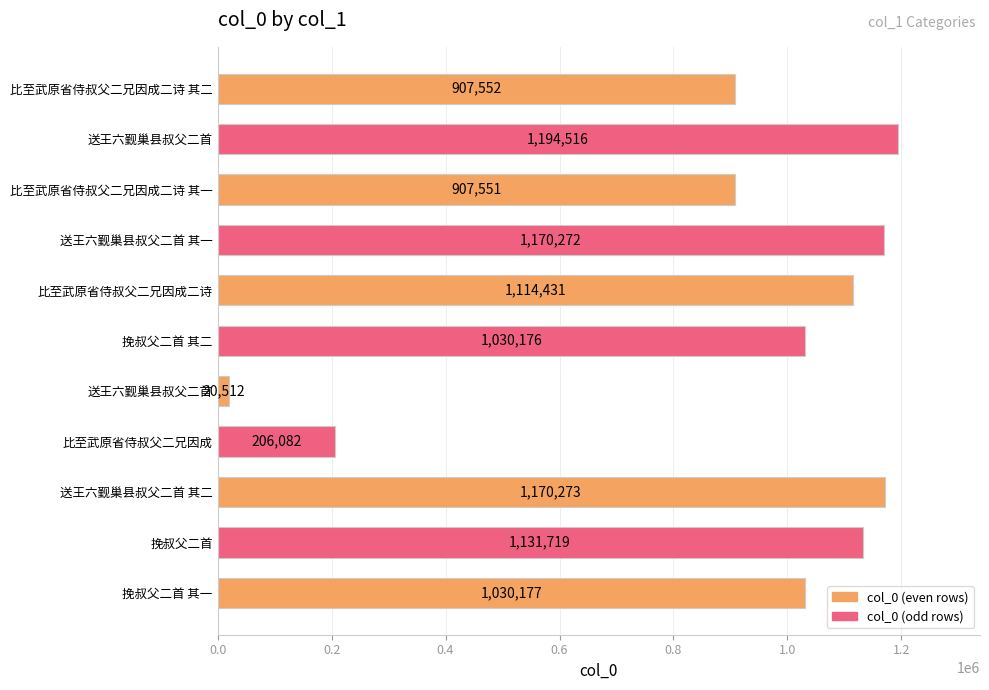

How many series are shown in this chart?

1